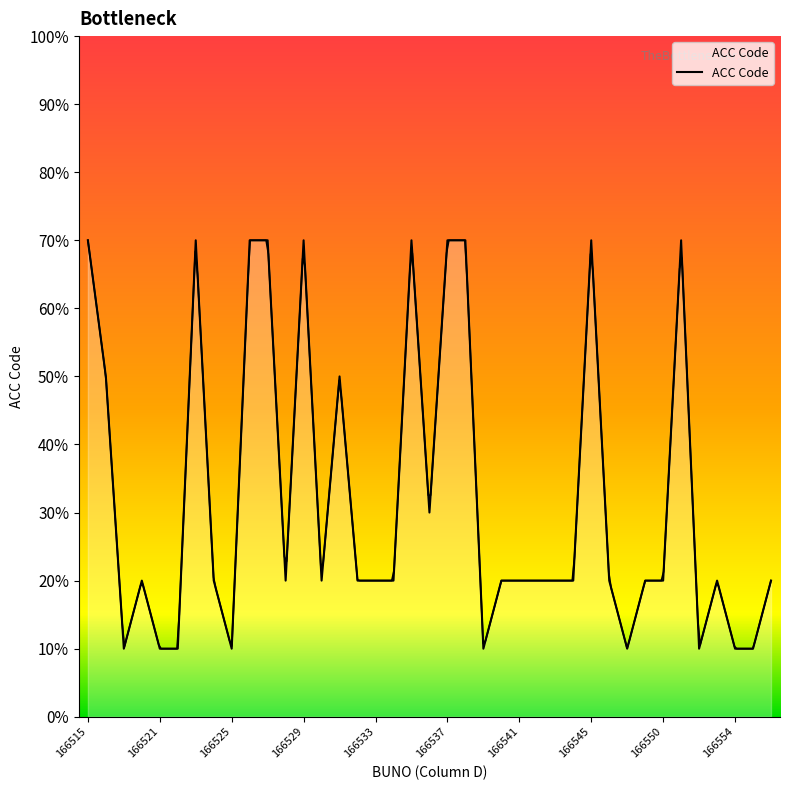

What is the maximum value shown in the chart?

70